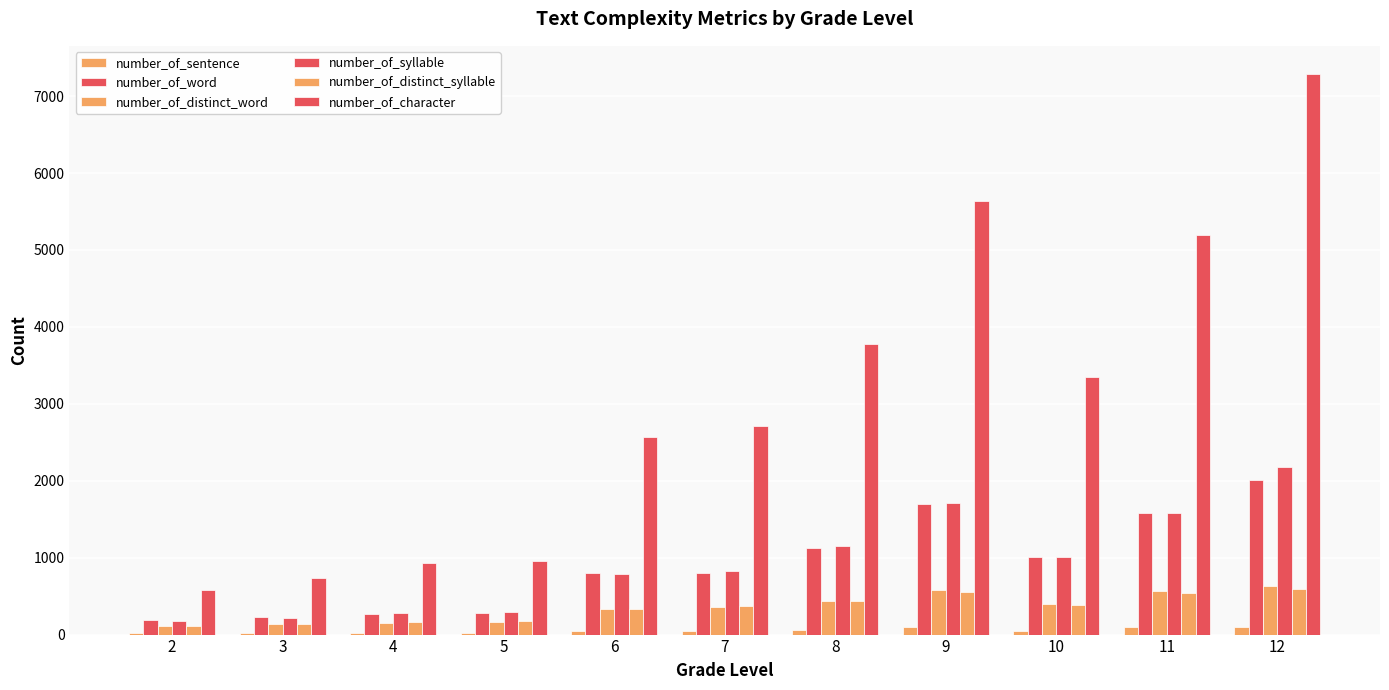

How many groups of bars are there?

11